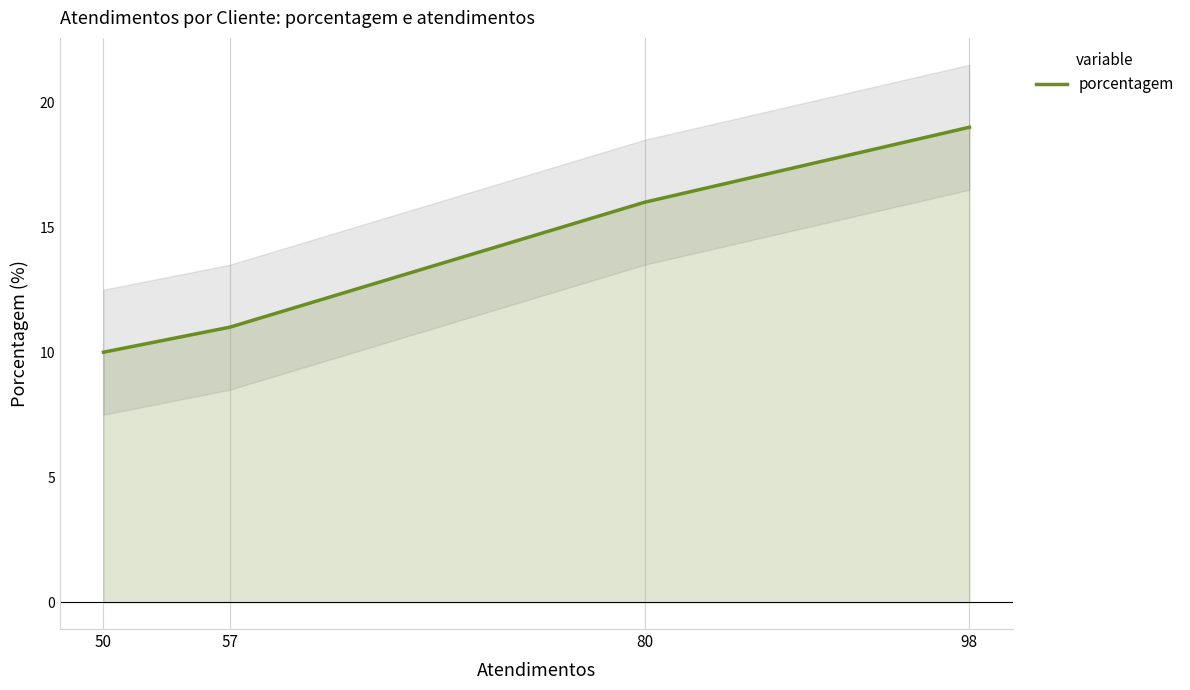

True or false: the data shows 10 at 50.

True